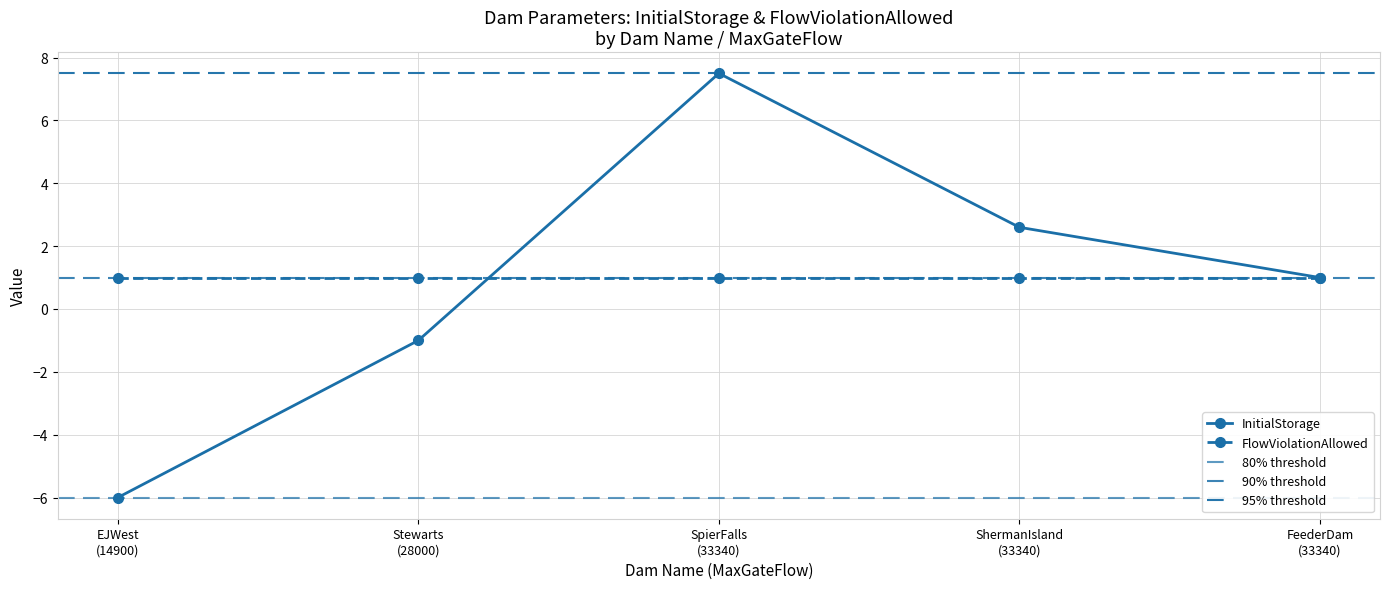

Does the chart display data point markers on the line(s)?

Yes